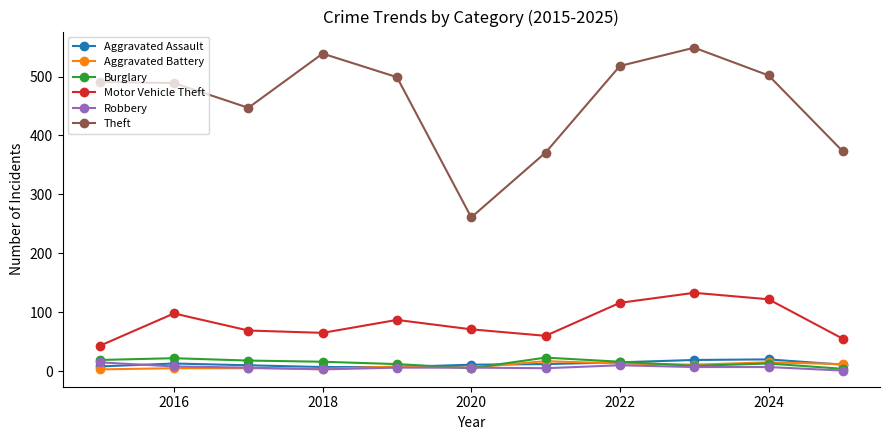

True or false: Theft and Aggravated Battery intersect in this chart.

False